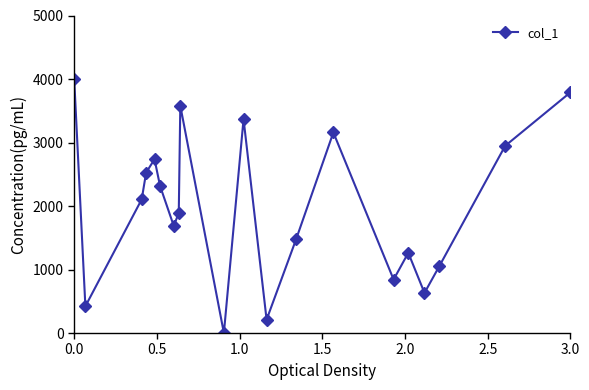

True or false: there are more than 2 points higher than both neighbors.

True